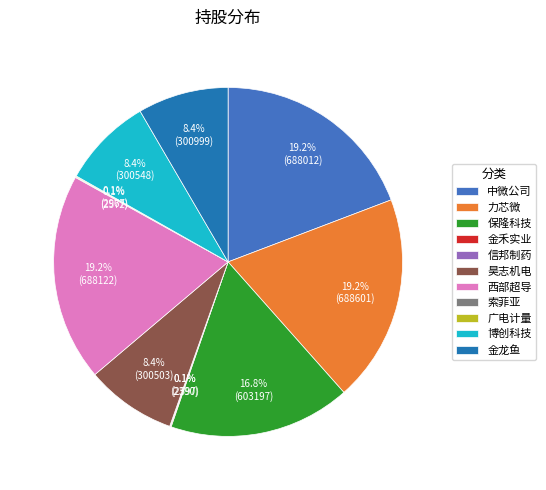

Does 力芯微 represent more than half of the total?

No